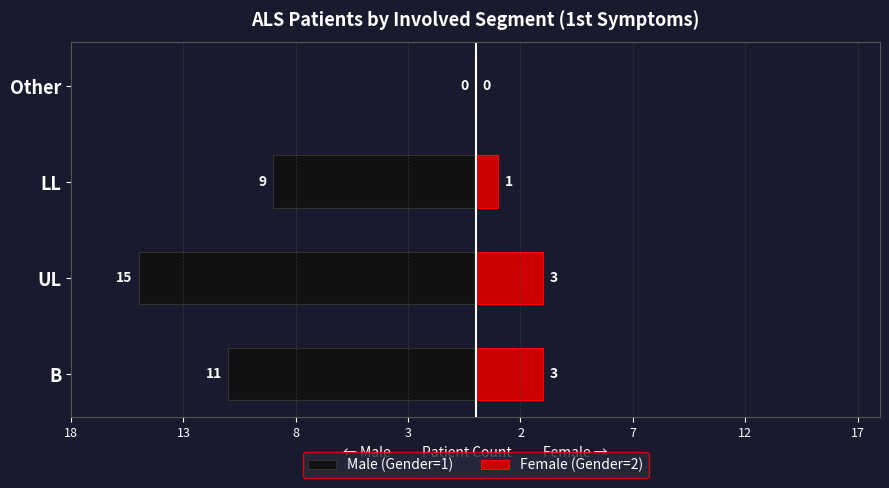

The Male (Gender=1) series shows -9 at LL. True or false?

True